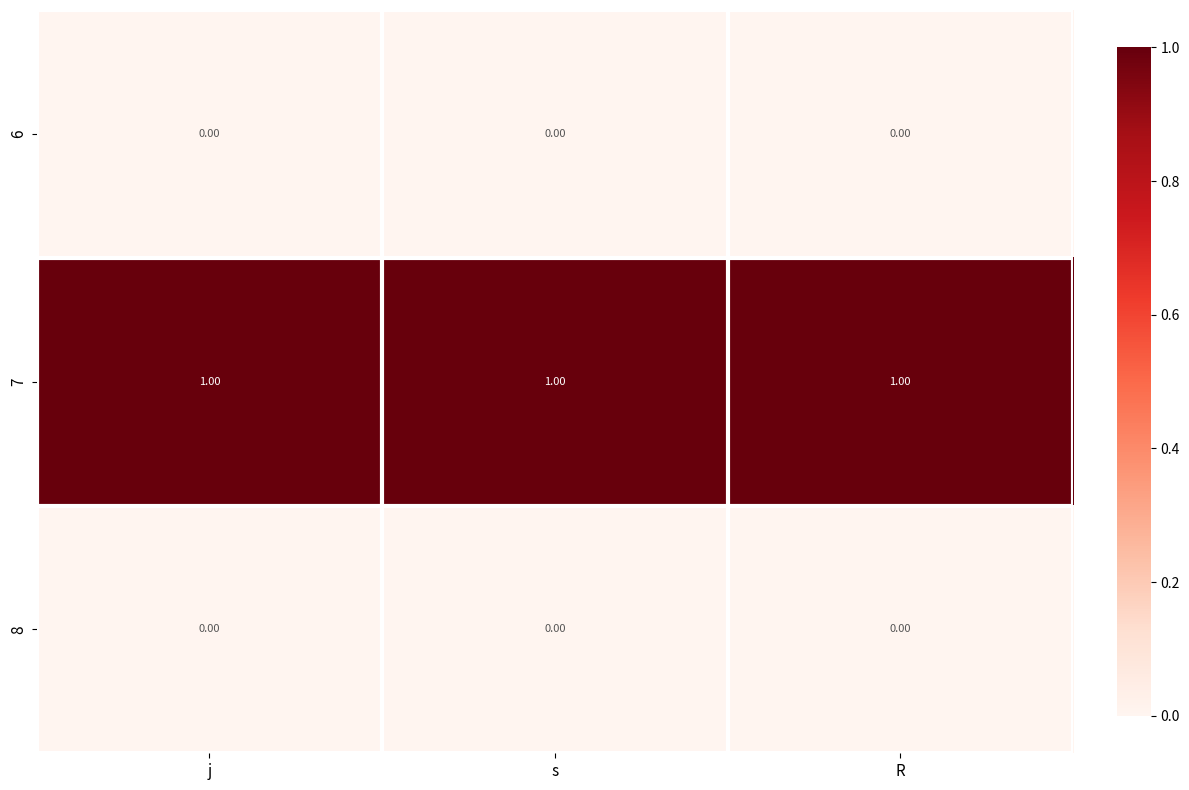

Which series has the largest total across all categories?

7